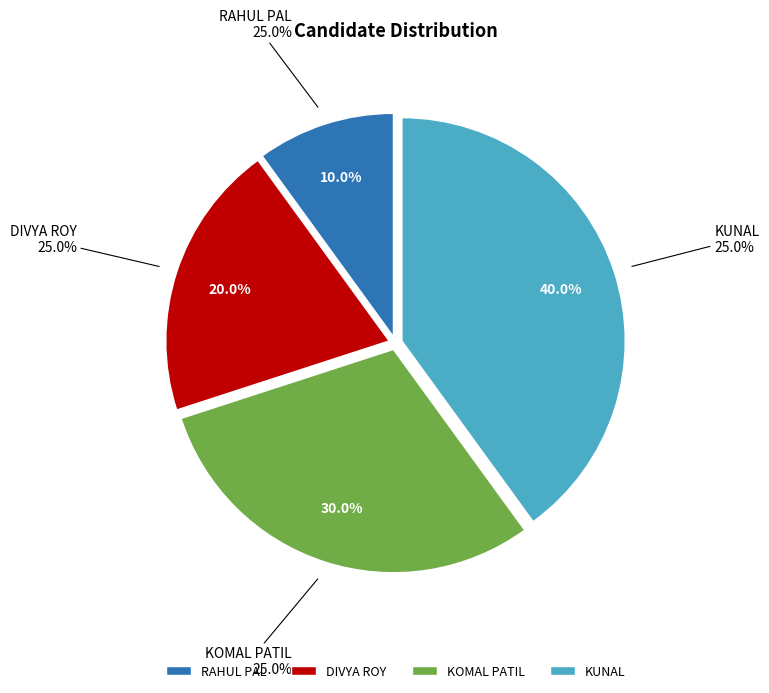

What is the ratio of the value at DIVYA ROY to the value at RAHUL PAL?

2.0